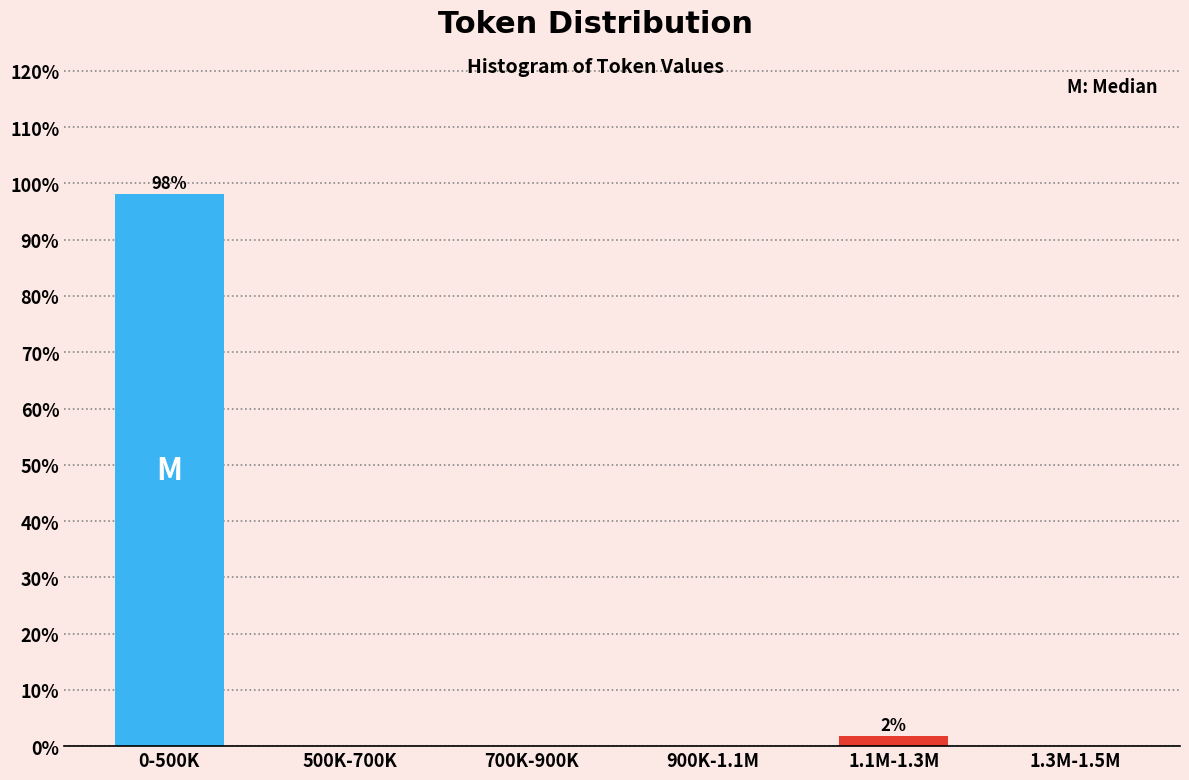

Reading left to right, what are all the values shown in this chart?

0-500K=98.1	500K-700K=0.0	700K-900K=0.0	900K-1.1M=0.0	1.1M-1.3M=1.9	1.3M-1.5M=0.0